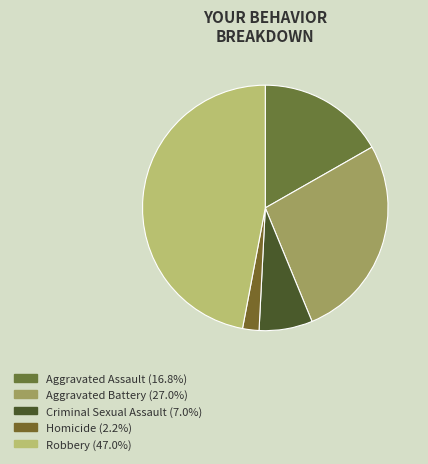

Combined, do Aggravated Assault and Robbery account for over 50%?

Yes